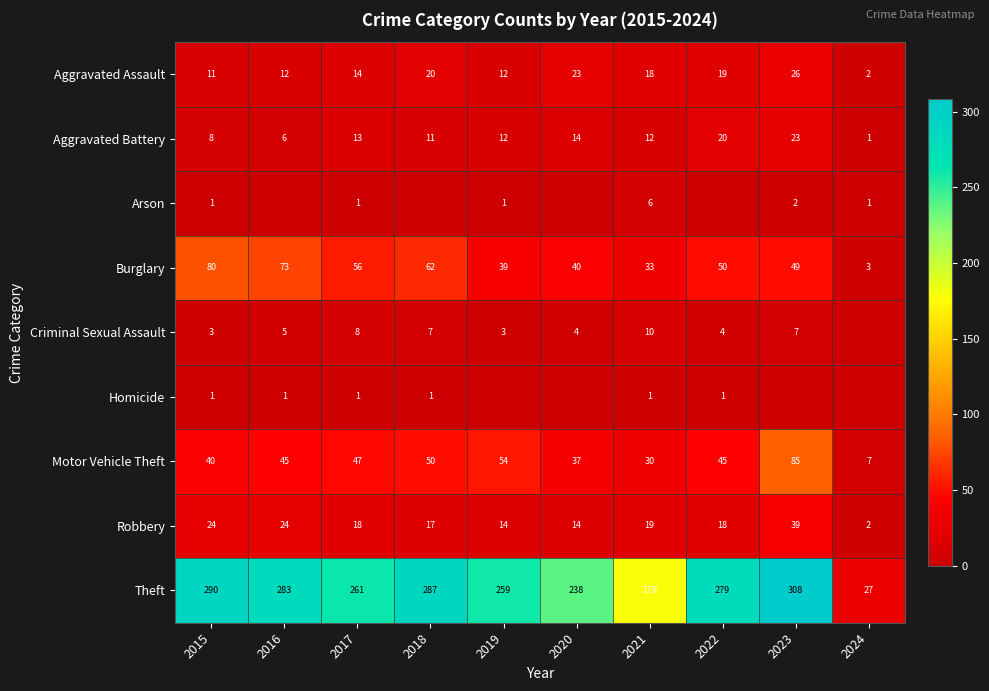

What is the spread (max minus min) of values at 2015?

289